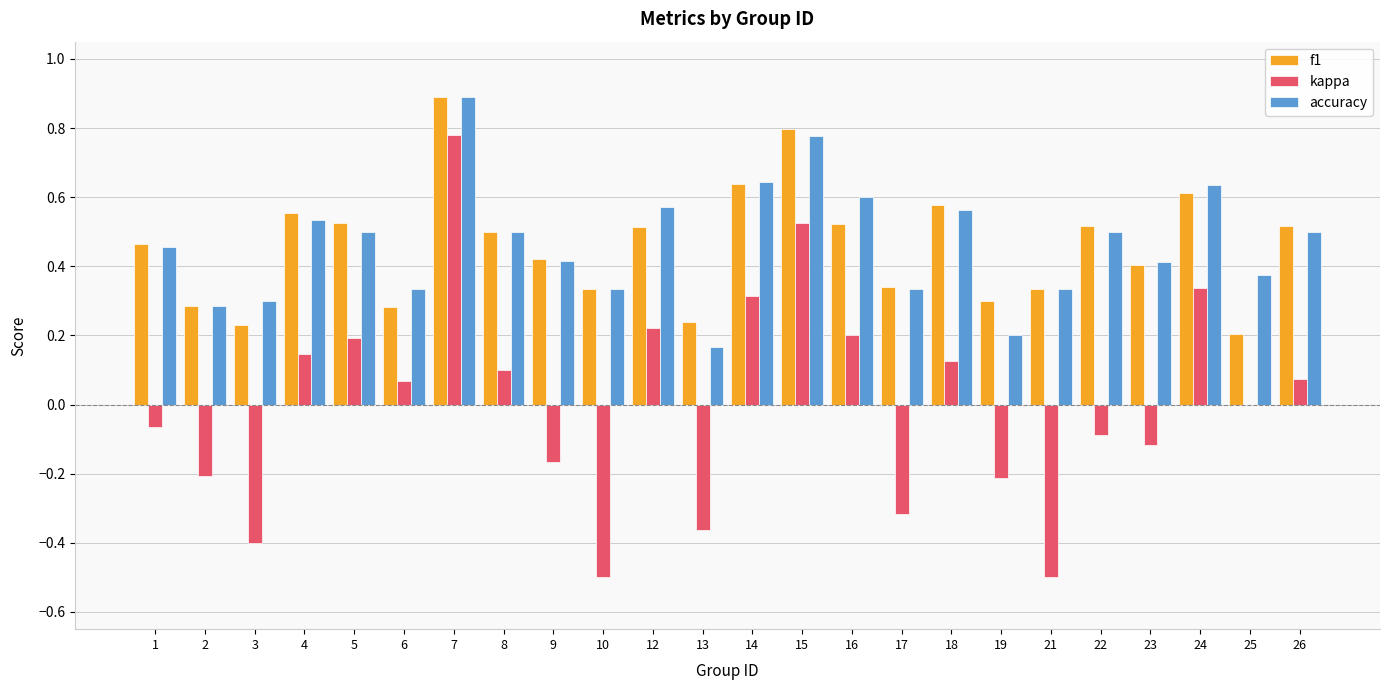

Is the value of accuracy at 6 greater than the value of f1 at 25?

Yes